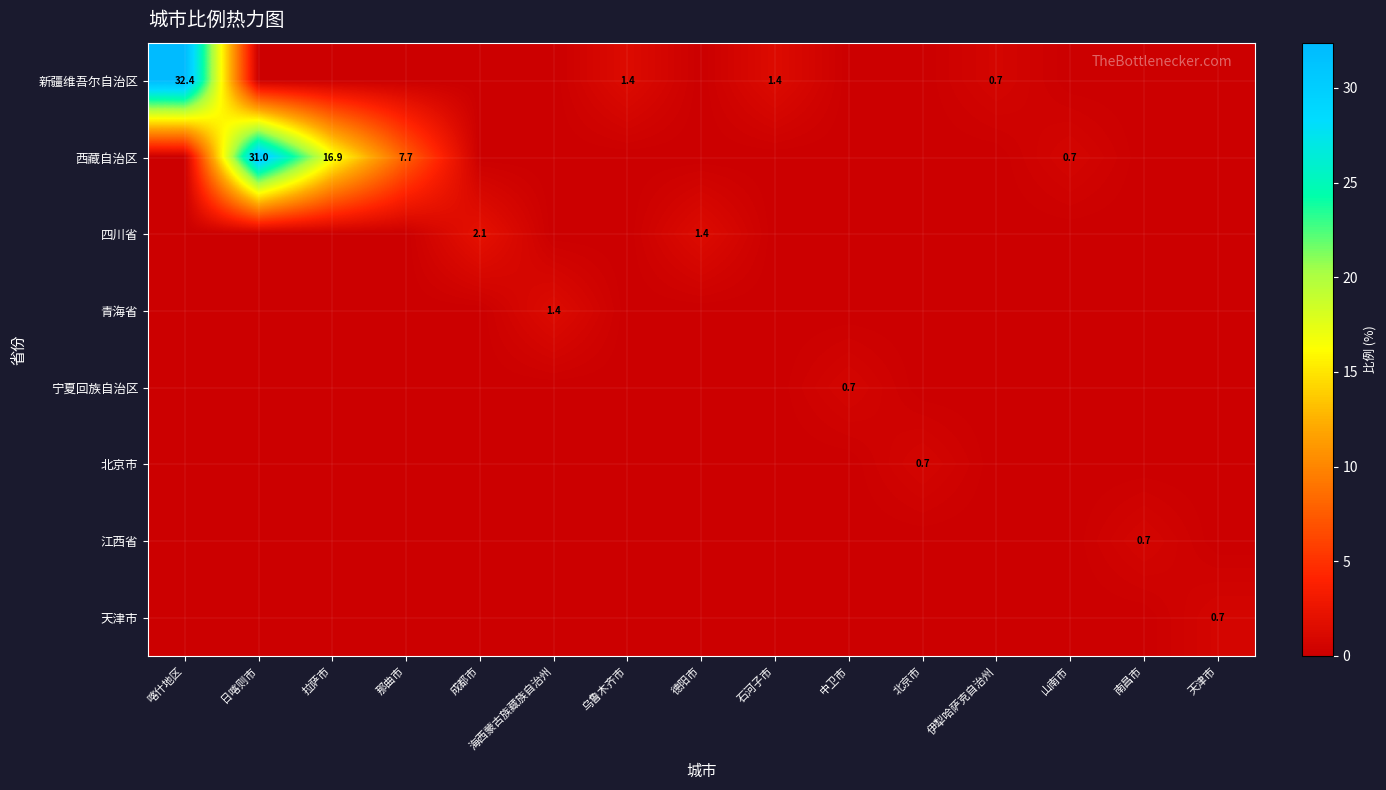

Which category has the highest value across all series?

喀什地区